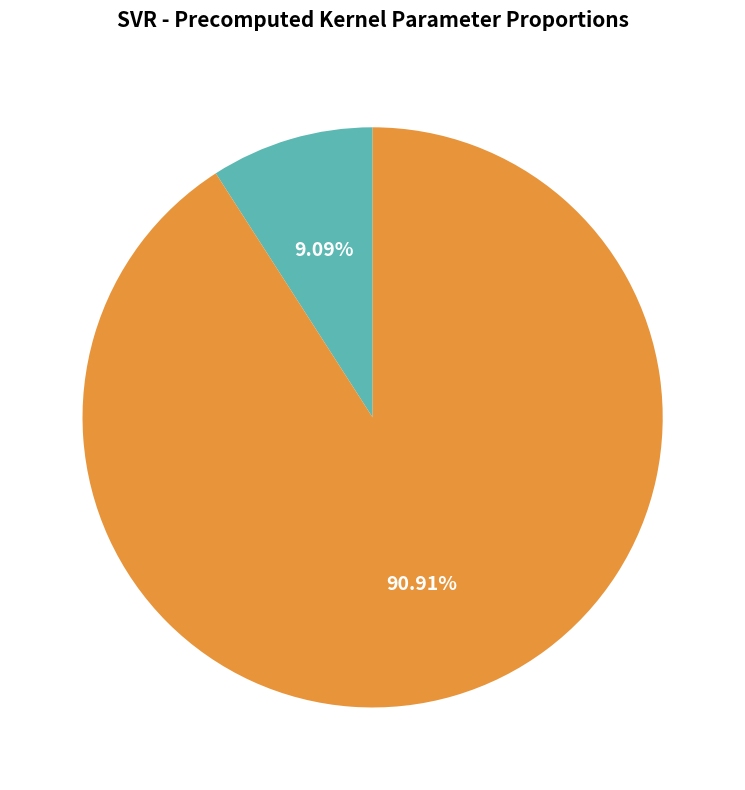

To the nearest percent, what portion does C represent?

9%